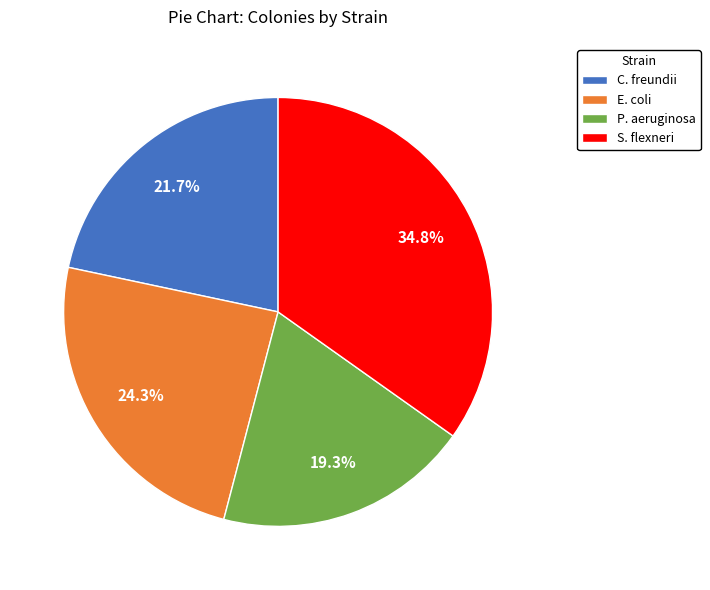

Which slice is the smallest?

P. aeruginosa